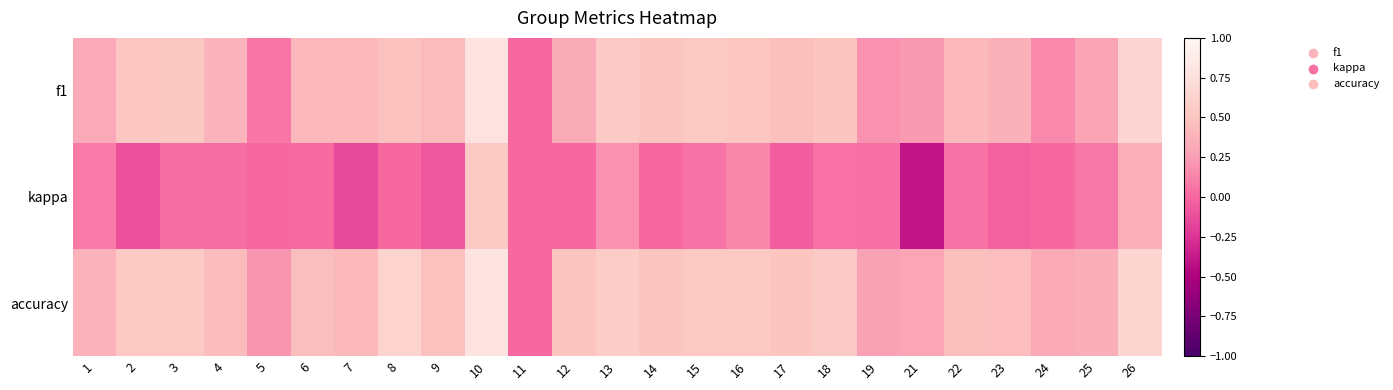

Which has a higher value, 1 or 8?

8